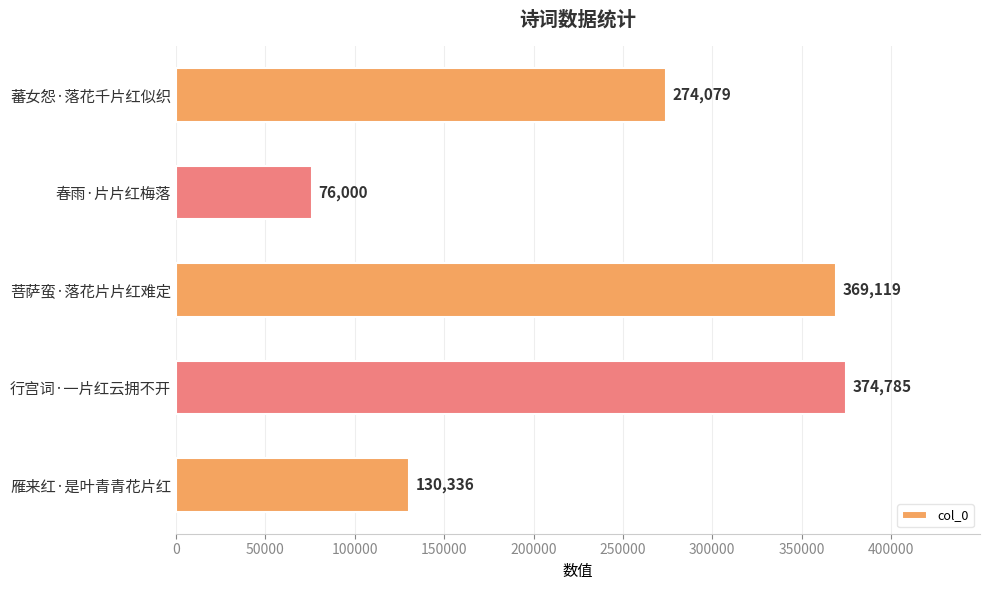

Count the number of data series in this chart.

1